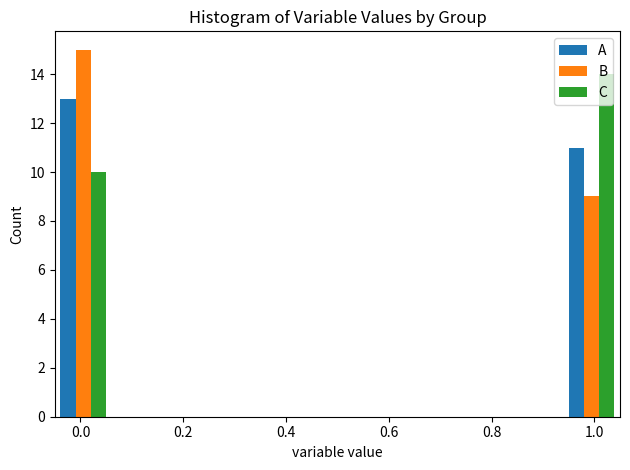

In the C series, which range on the x-axis has the tallest bar?

0.94 to 1.05